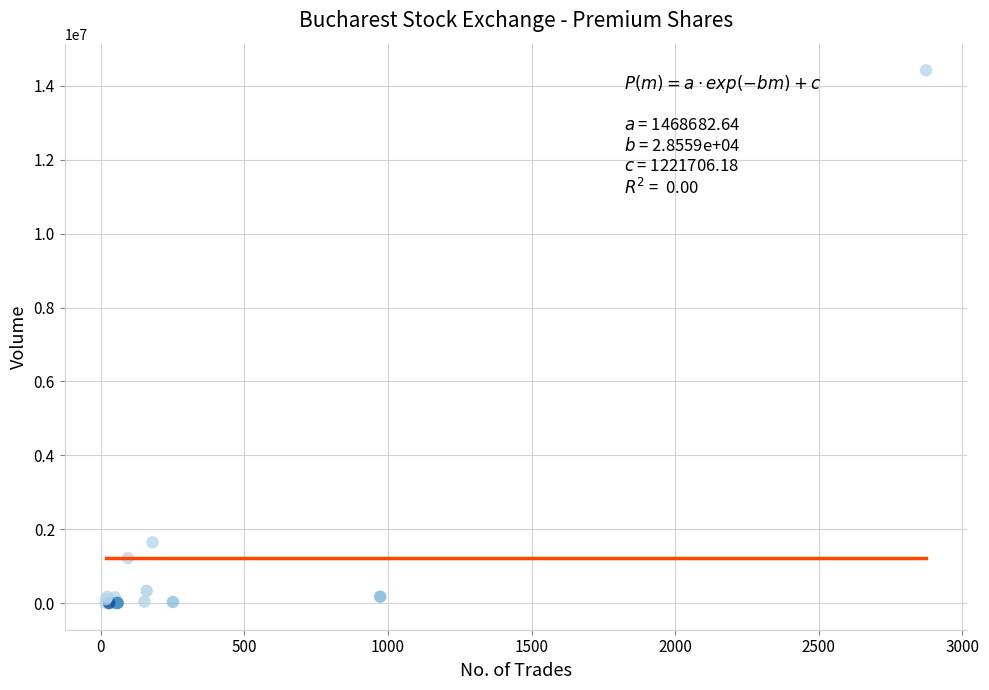

What Y value in the scatter plot is closest to 7210303?

1642596